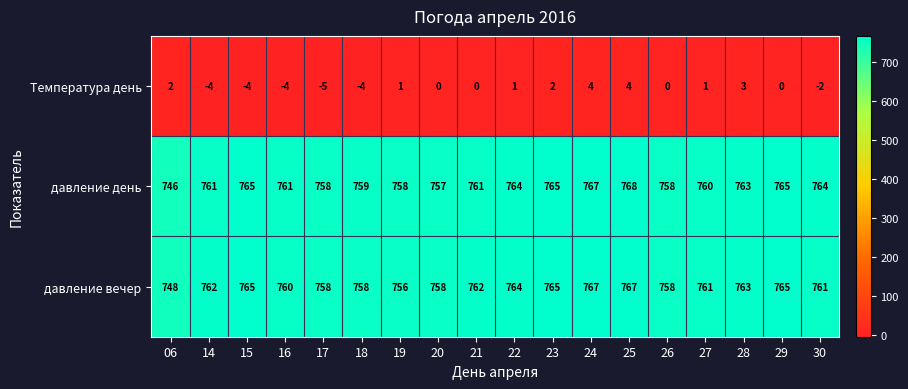

At how many categories does at least one series exceed 250?

18